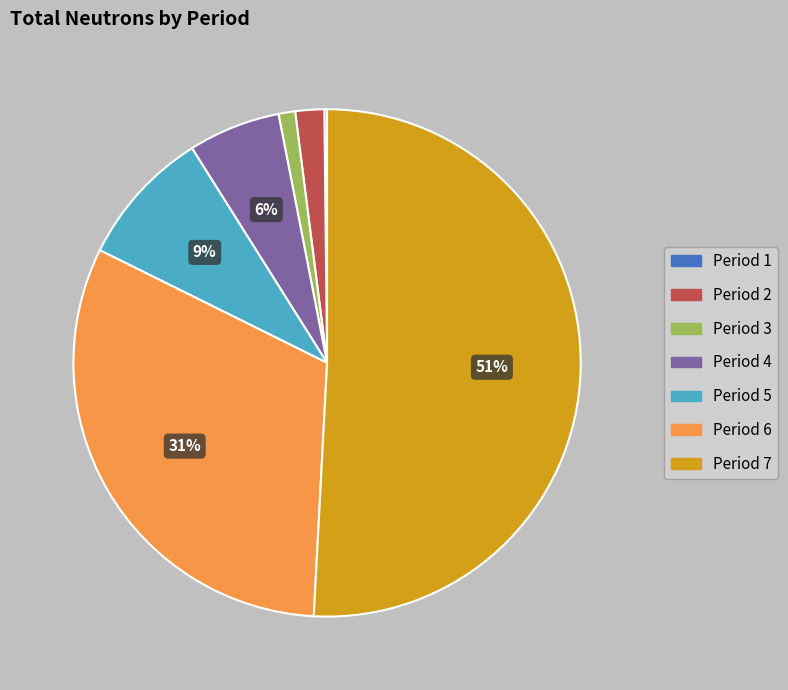

What is the majority slice?

Period 7